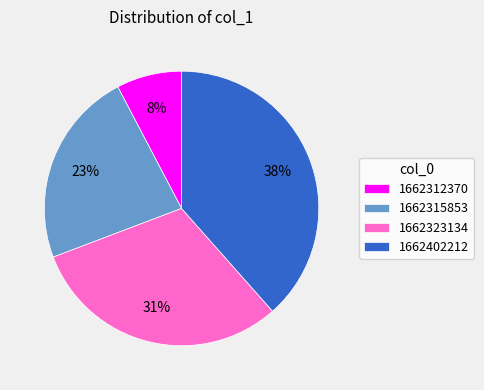

To the nearest percent, what is the average slice percentage?

25%